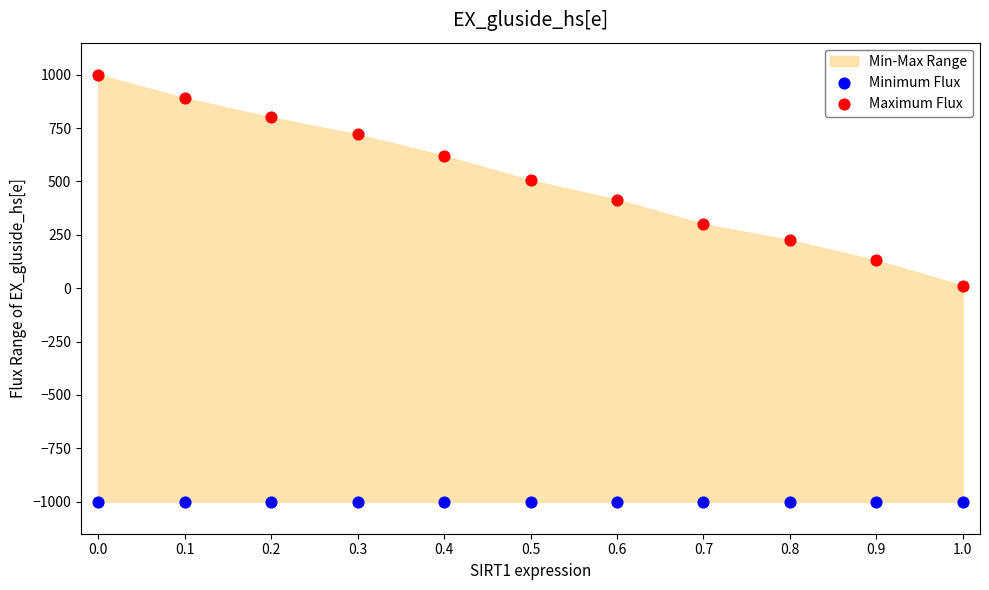

Which series contains the highest Y value?

Maximum Flux